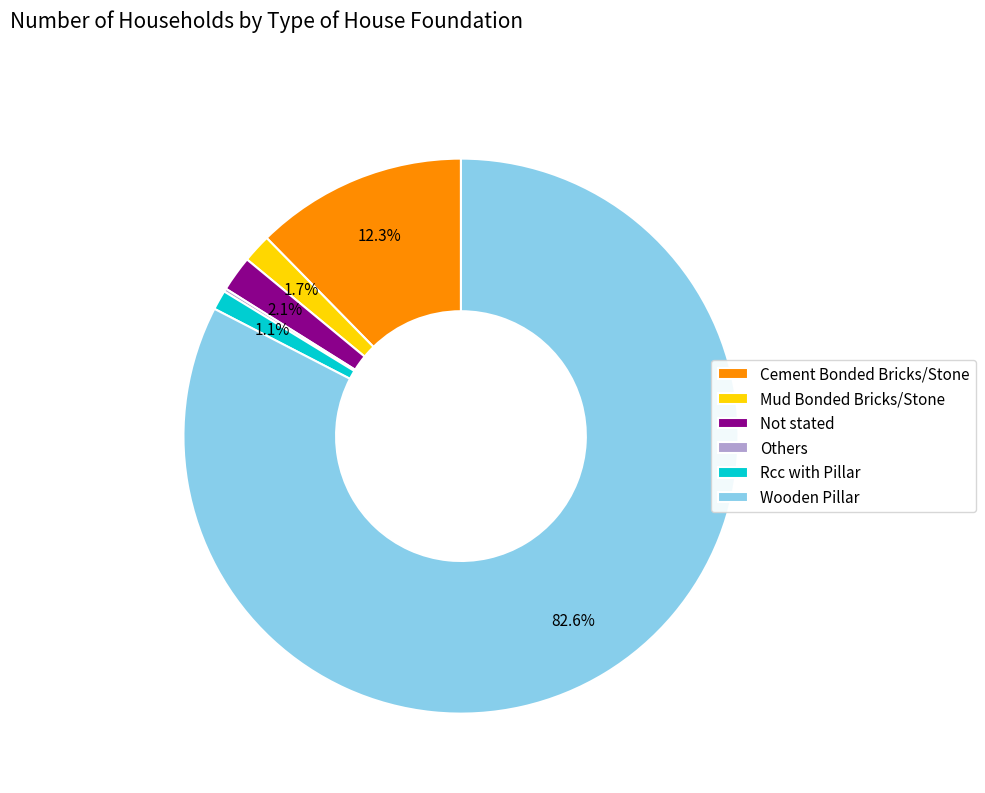

Is it true that Rcc with Pillar is 1% of the pie?

True